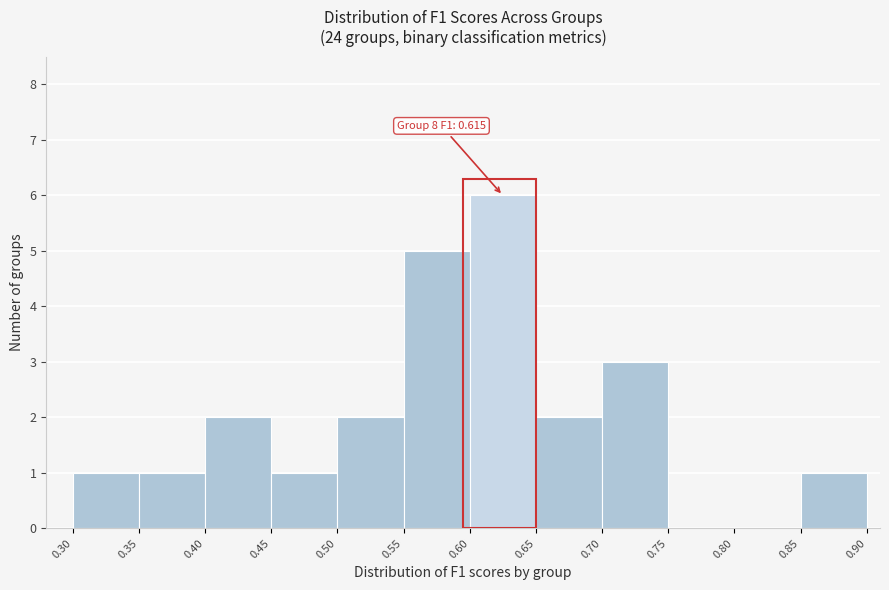

Over which range of the x-axis is the bar tallest?

0.60 to 0.65